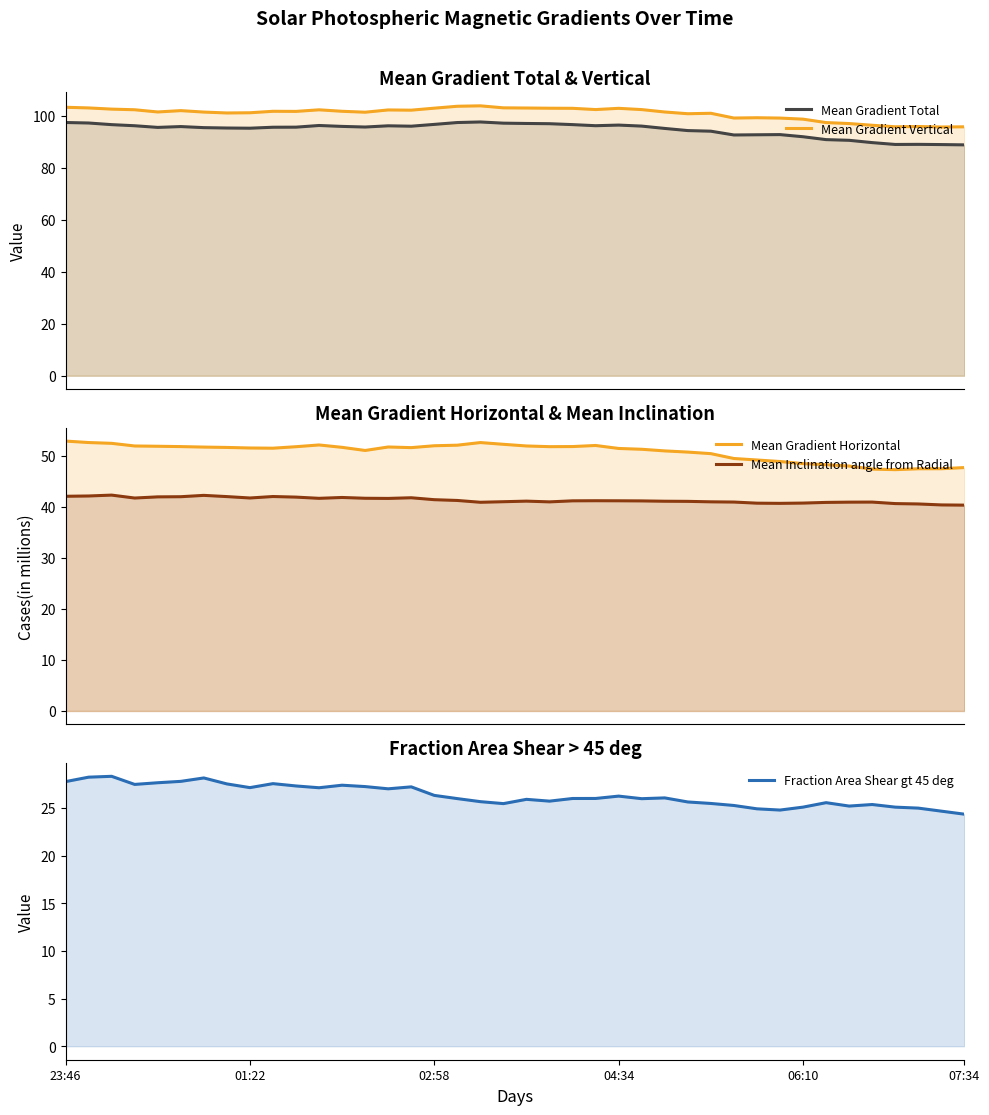

What are all the series names shown in the legend?

Mean Gradient Total, Mean Gradient Vertical, Mean Gradient Horizontal, Mean Inclination angle from Radial, Fraction Area Shear gt 45 deg